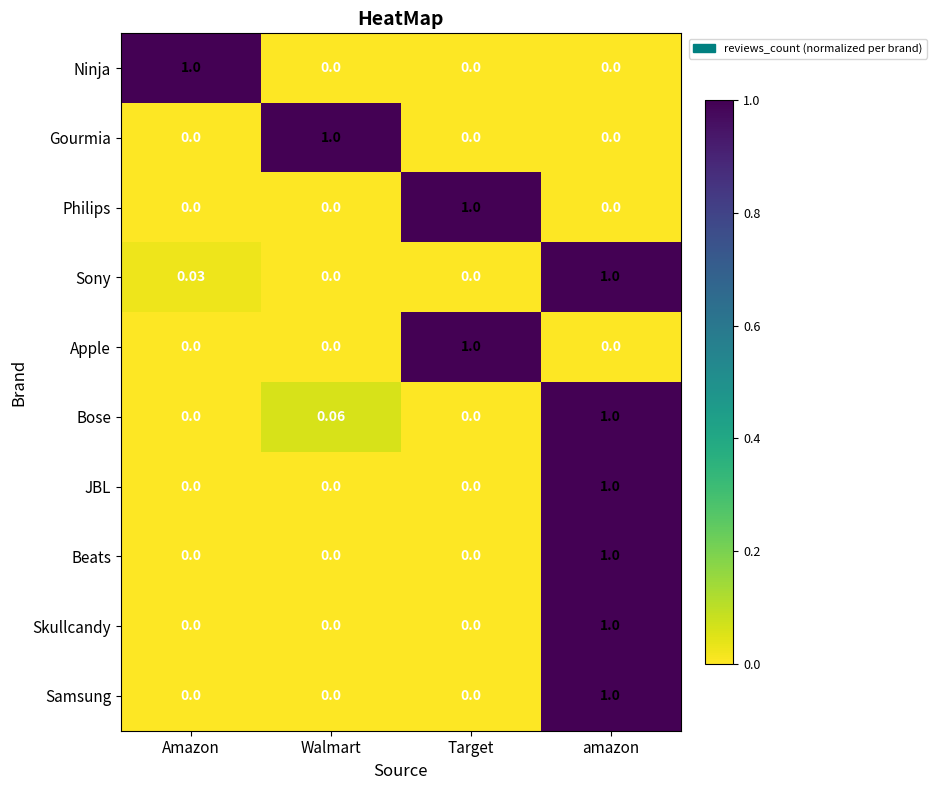

Is the value of Skullcandy at Walmart greater than the value of Bose at Walmart?

No